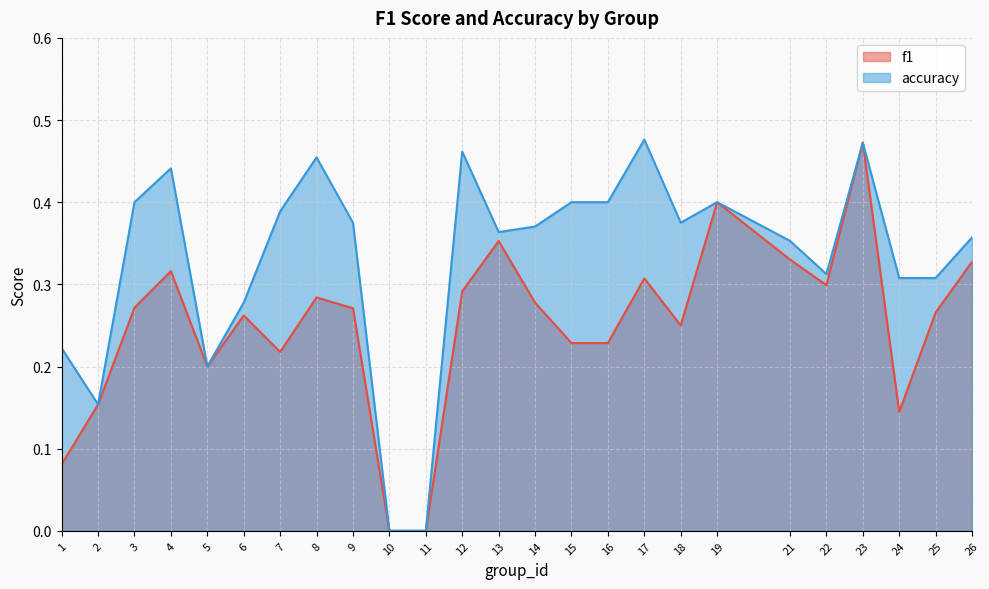

Which series ends up on top after the final intersection of accuracy and f1?

accuracy